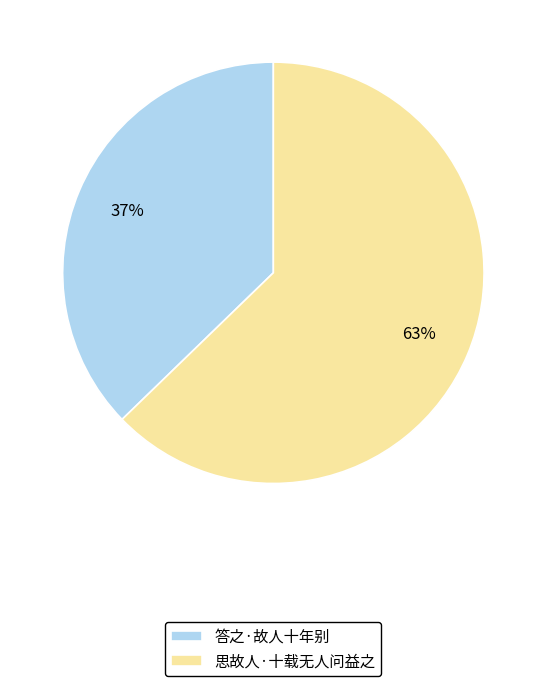

What is the largest slice in the pie chart?

思故人·十载无人问益之